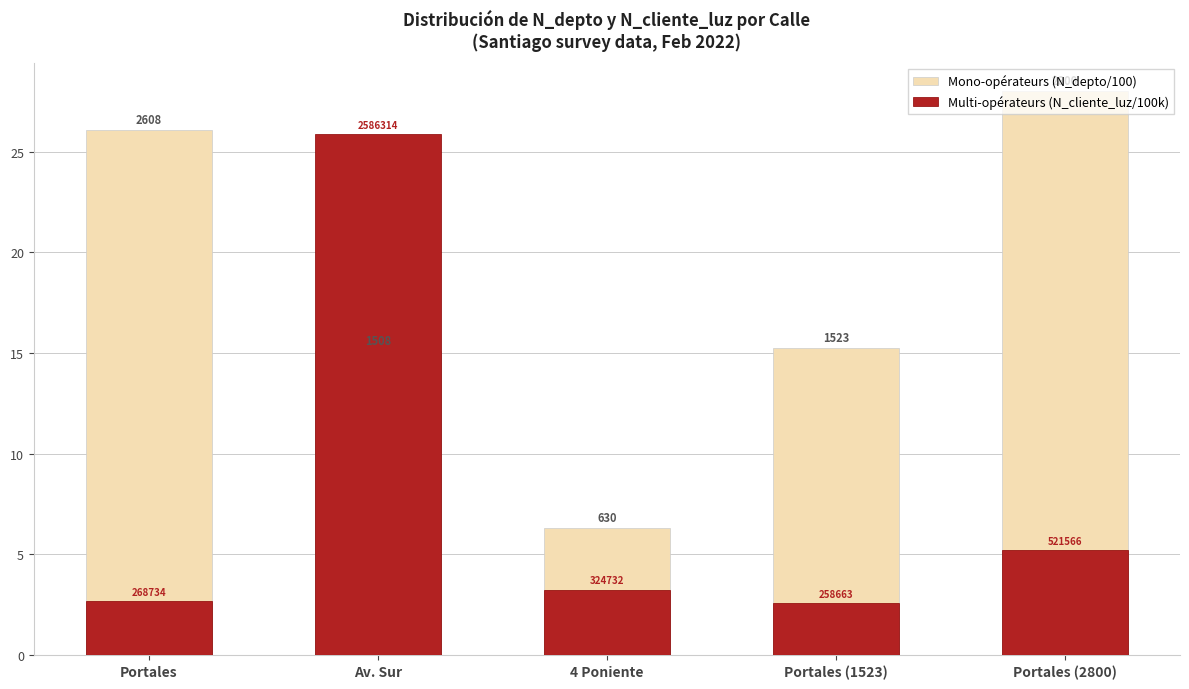

Where does the Multi-opérateurs (N_cliente_luz/100k) series first go above 3?

Av. Sur